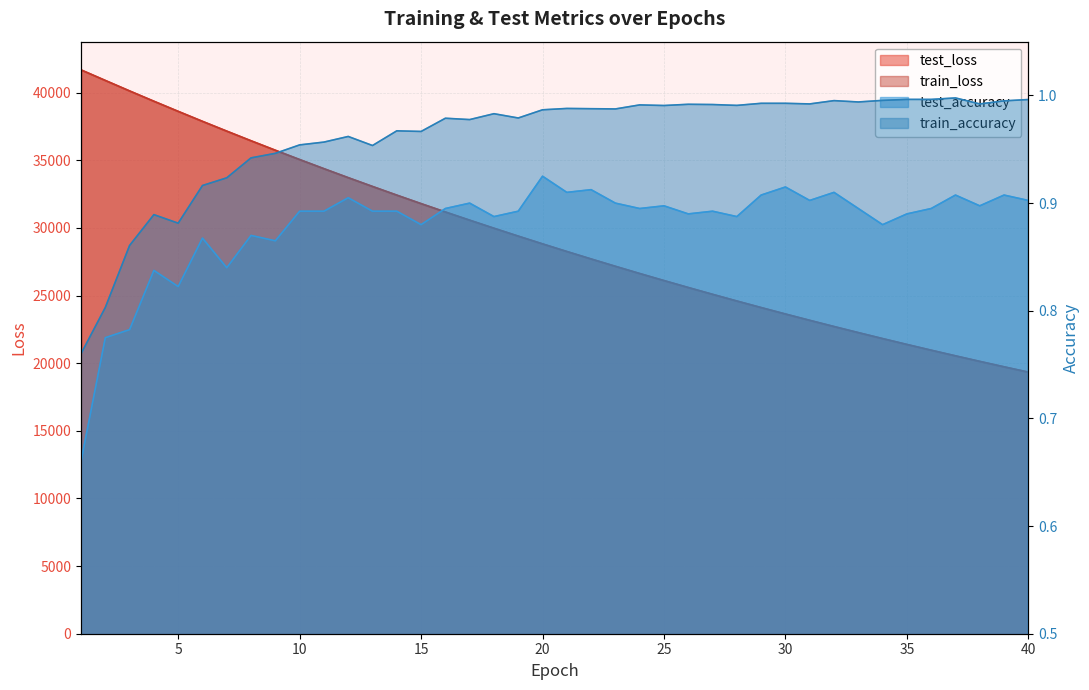

List the series in order of their peak value, highest first.

test_loss, train_loss, train_accuracy, test_accuracy